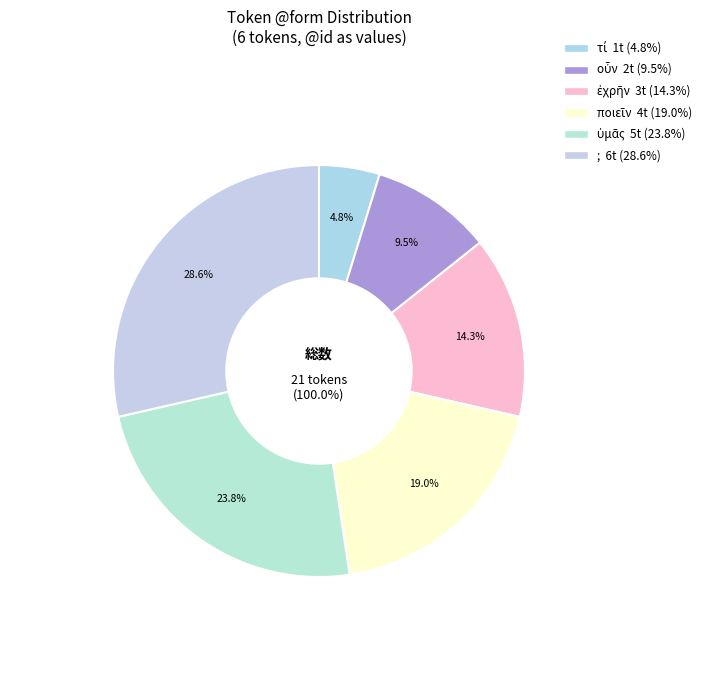

True or false: τί accounts for 5% of the total.

True